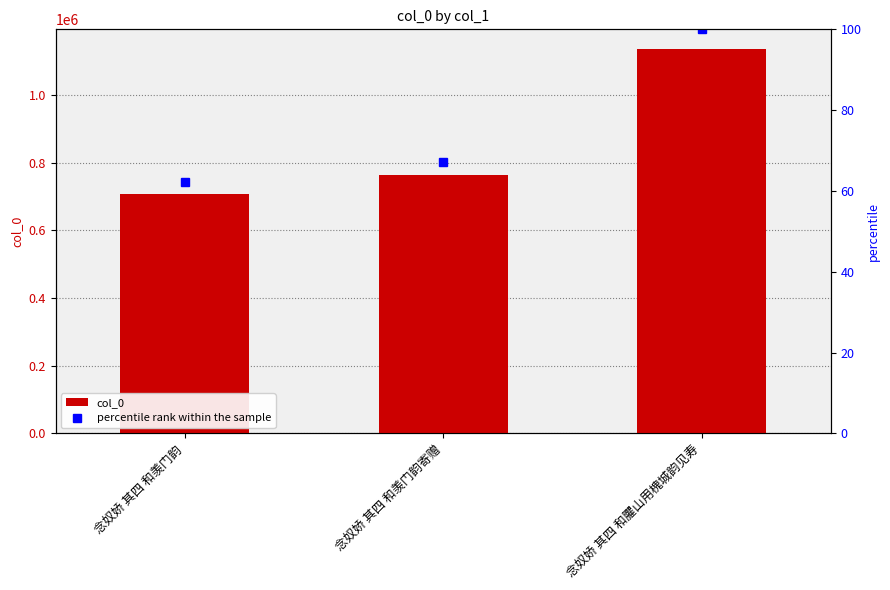

What is the greatest value displayed?

1137048.0